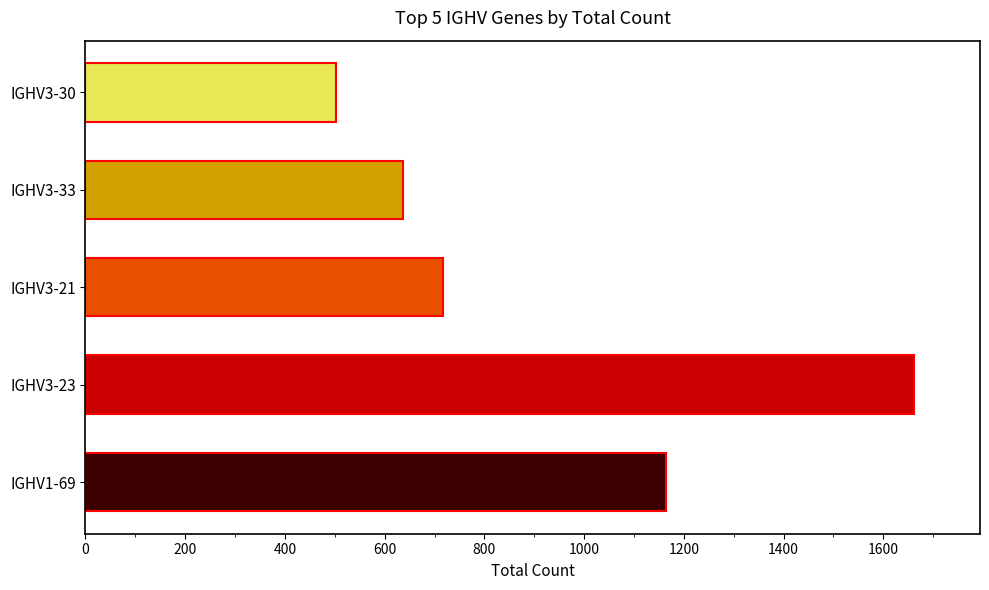

How many series are shown in this chart?

1